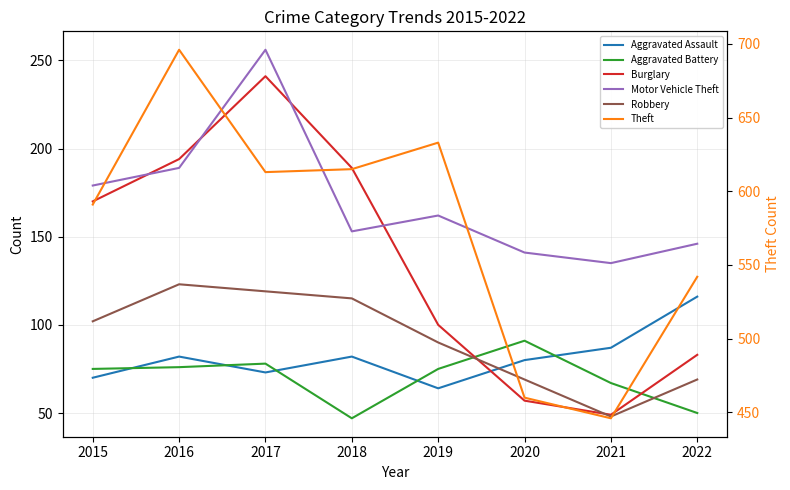

What is the value of the Burglary point at the 6th from the left?

57